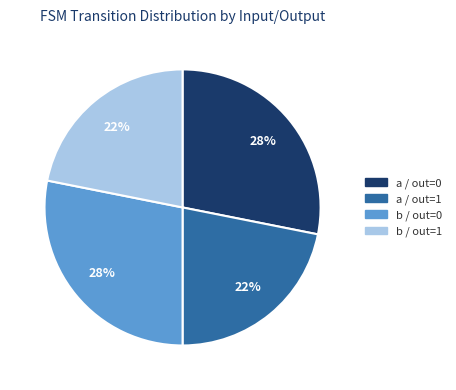

Is there any slice that represents more than half of the pie?

No